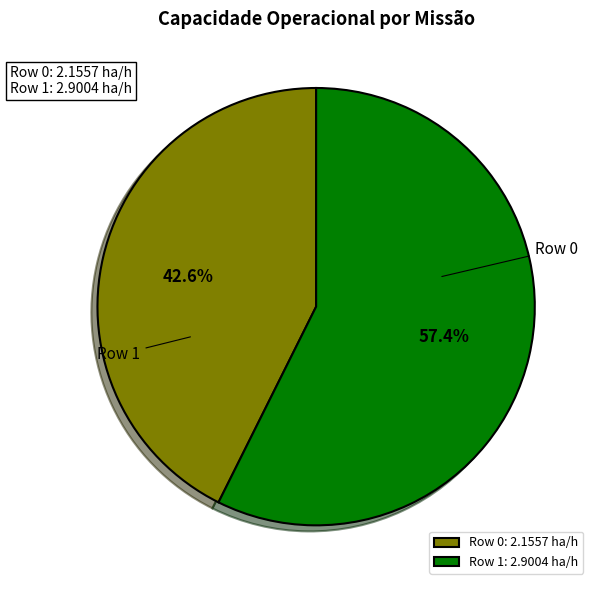

How many slices are in this pie chart?

2